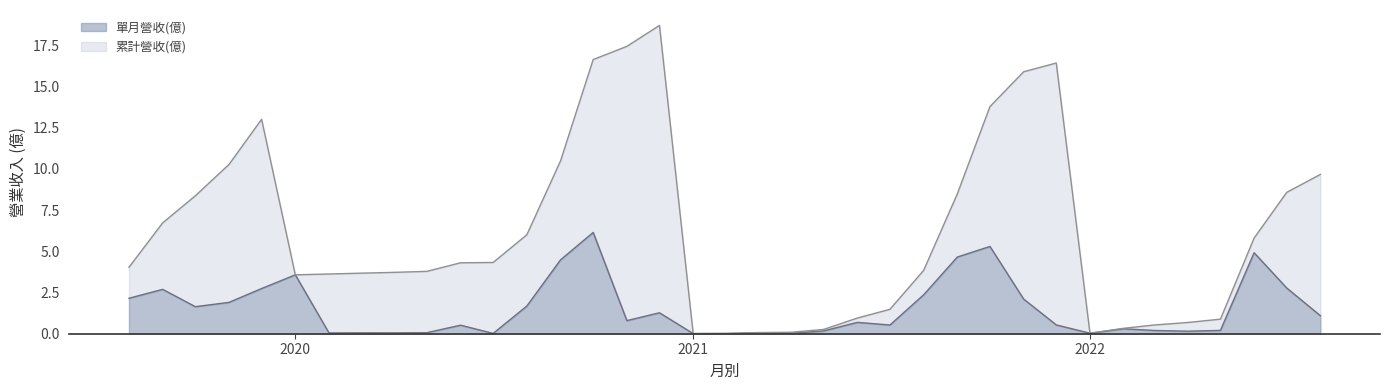

At which label does 累計營收(億) reach its minimum?

2021-01